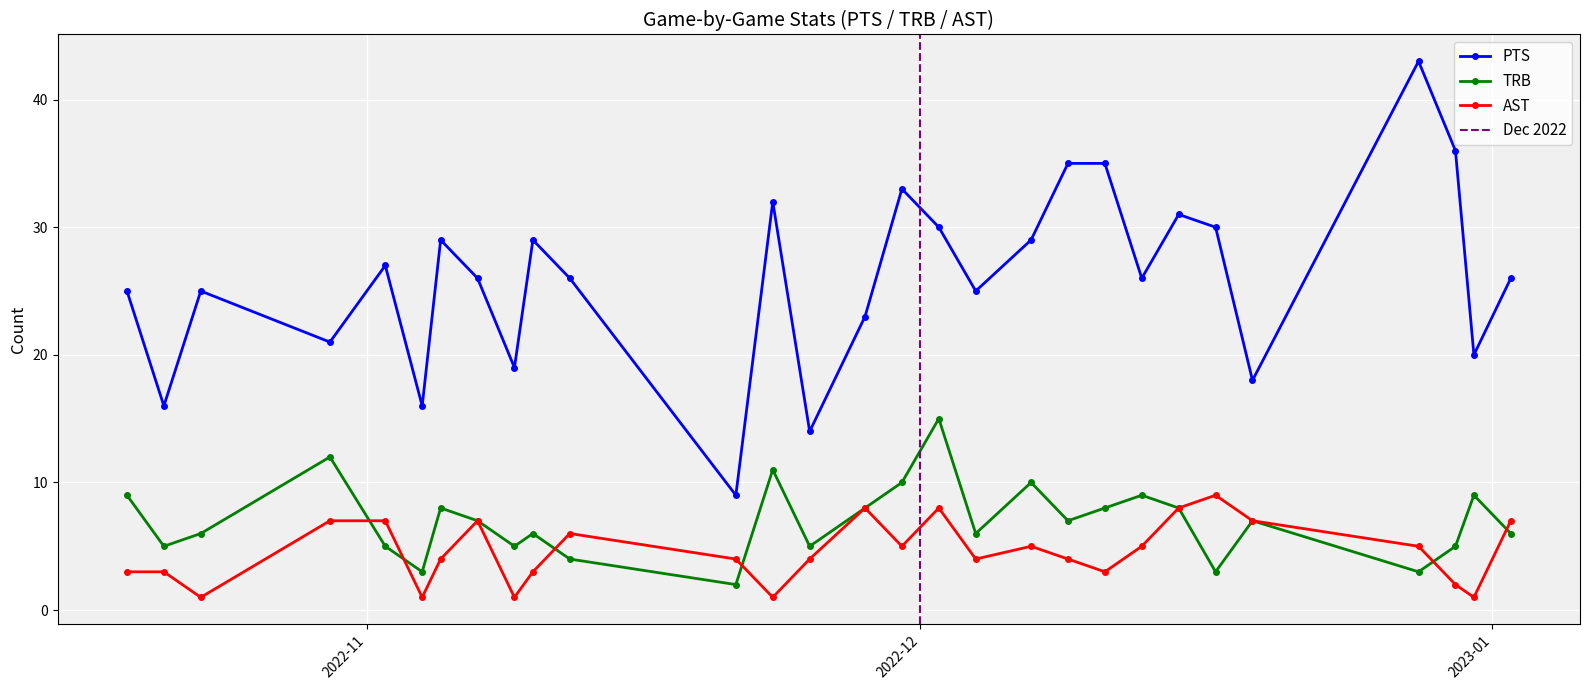

What is the sum of all TRB values?

202